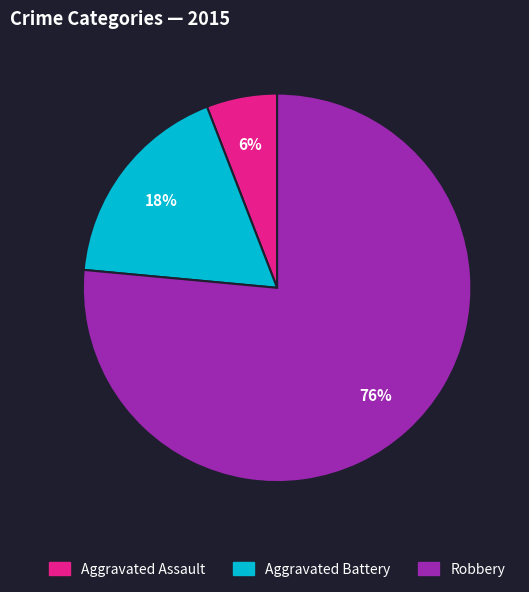

Rank the categories by value from lowest to highest.

Aggravated Assault, Aggravated Battery, Robbery